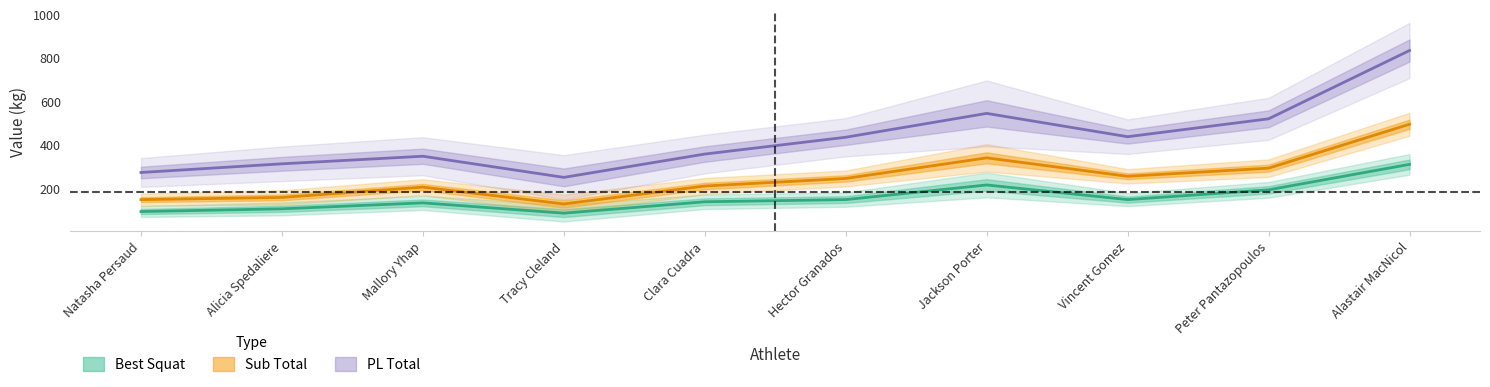

Between Tracy Cleland and Peter Pantazopoulos, which is larger?

Peter Pantazopoulos